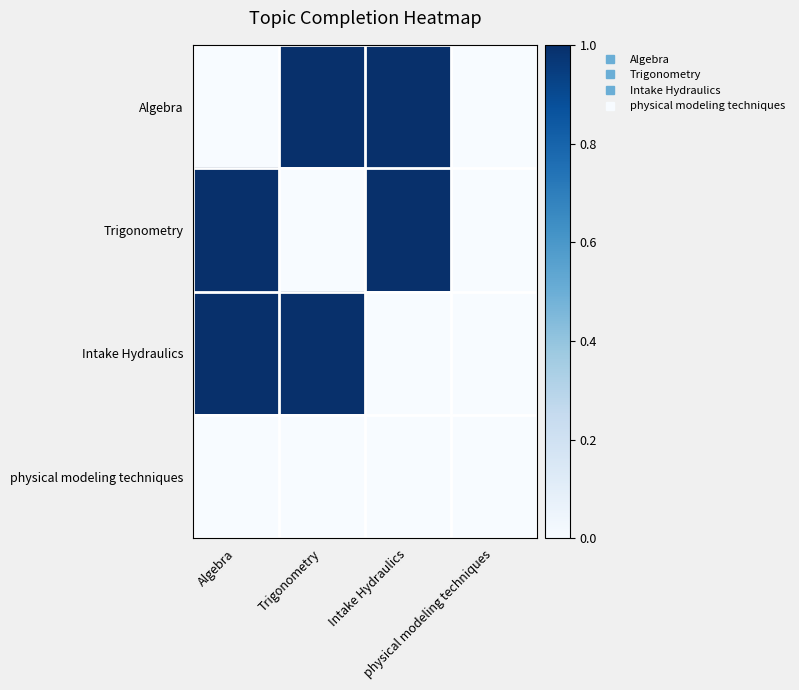

Which has a higher value, Algebra or Intake Hydraulics?

Intake Hydraulics